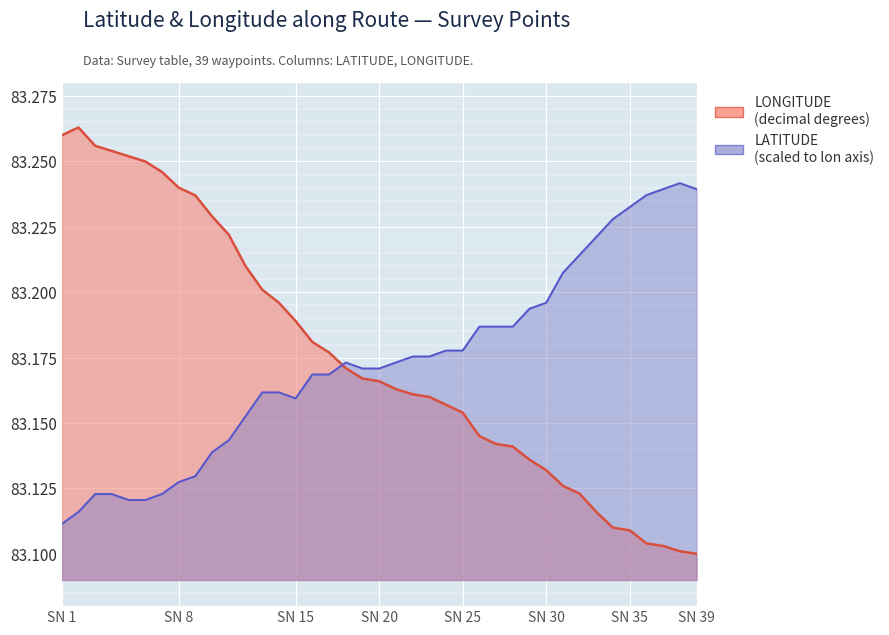

Is it true that LATITUDE equals 109.7 at SN 8?

False